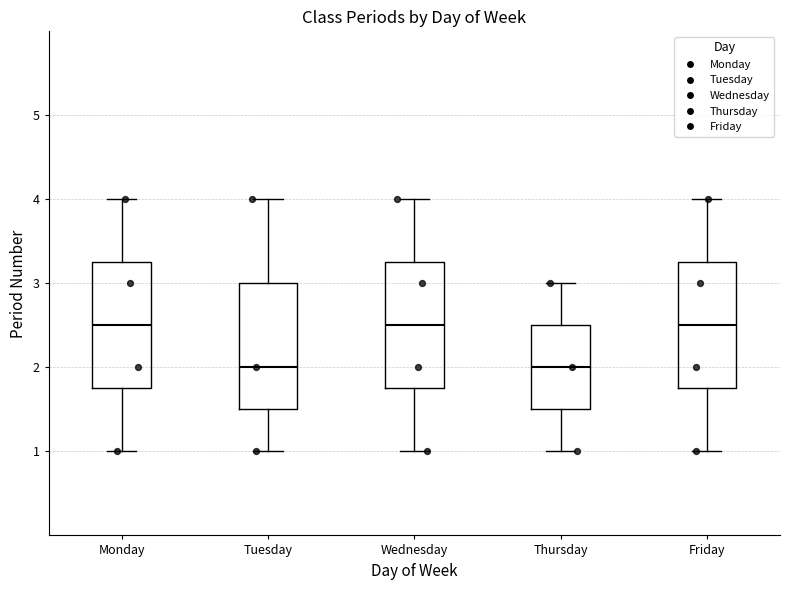

Where is the lower edge of the box for Wednesday on the y-axis? The values are not printed on the chart, so give them approximately, as read against the axis.

1.8